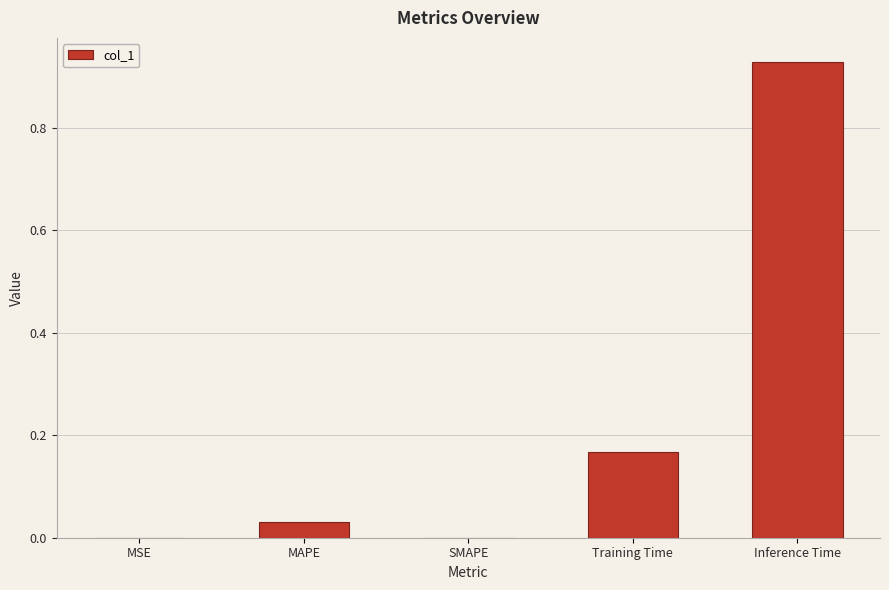

The chart shows a value of -0.3 at SMAPE. True or false?

False